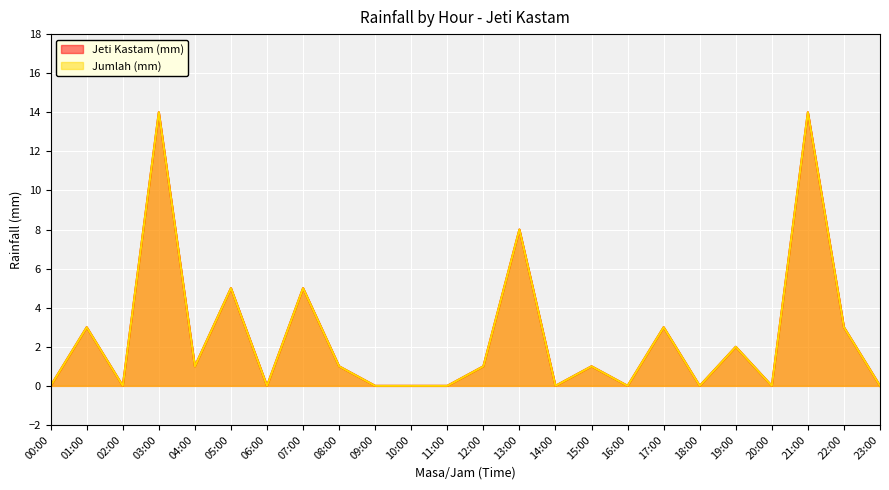

List the labels in order of Jumlah (mm) value, largest first.

03:00, 21:00, 13:00, 05:00, 07:00, 01:00, 17:00, 22:00, 19:00, 04:00, 08:00, 12:00, 15:00, 00:00, 02:00, 06:00, 09:00, 10:00, 11:00, 14:00, 16:00, 18:00, 20:00, 23:00